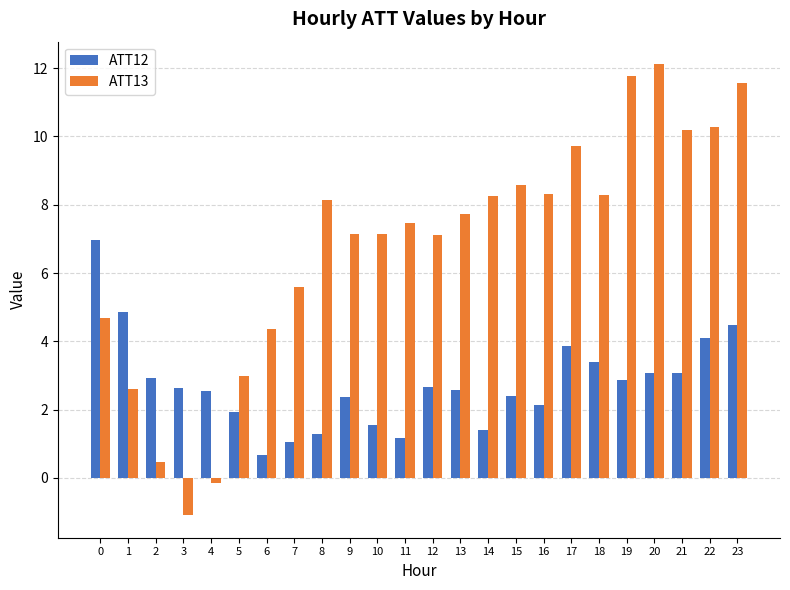

Is it true that ATT12 equals 7.0 at 0?

True